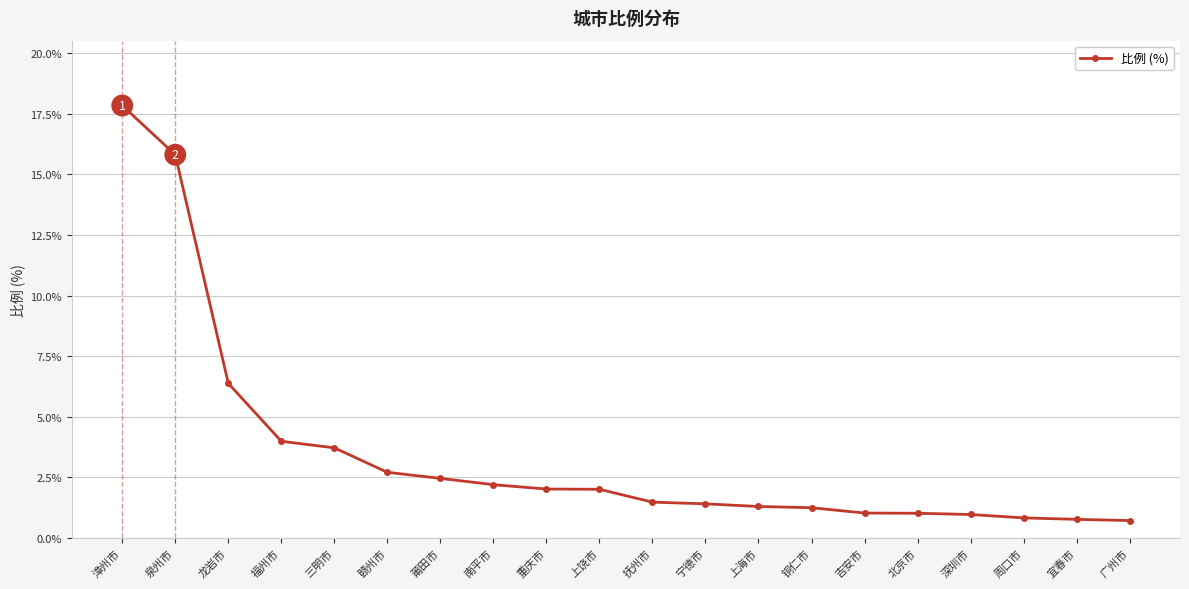

What is the difference between the second highest and second lowest values?

15.0